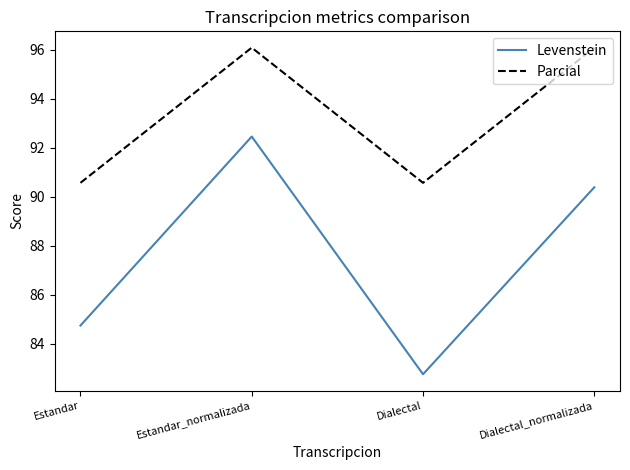

Where does the Levenstein series first go above 90?

Estandar_normalizada